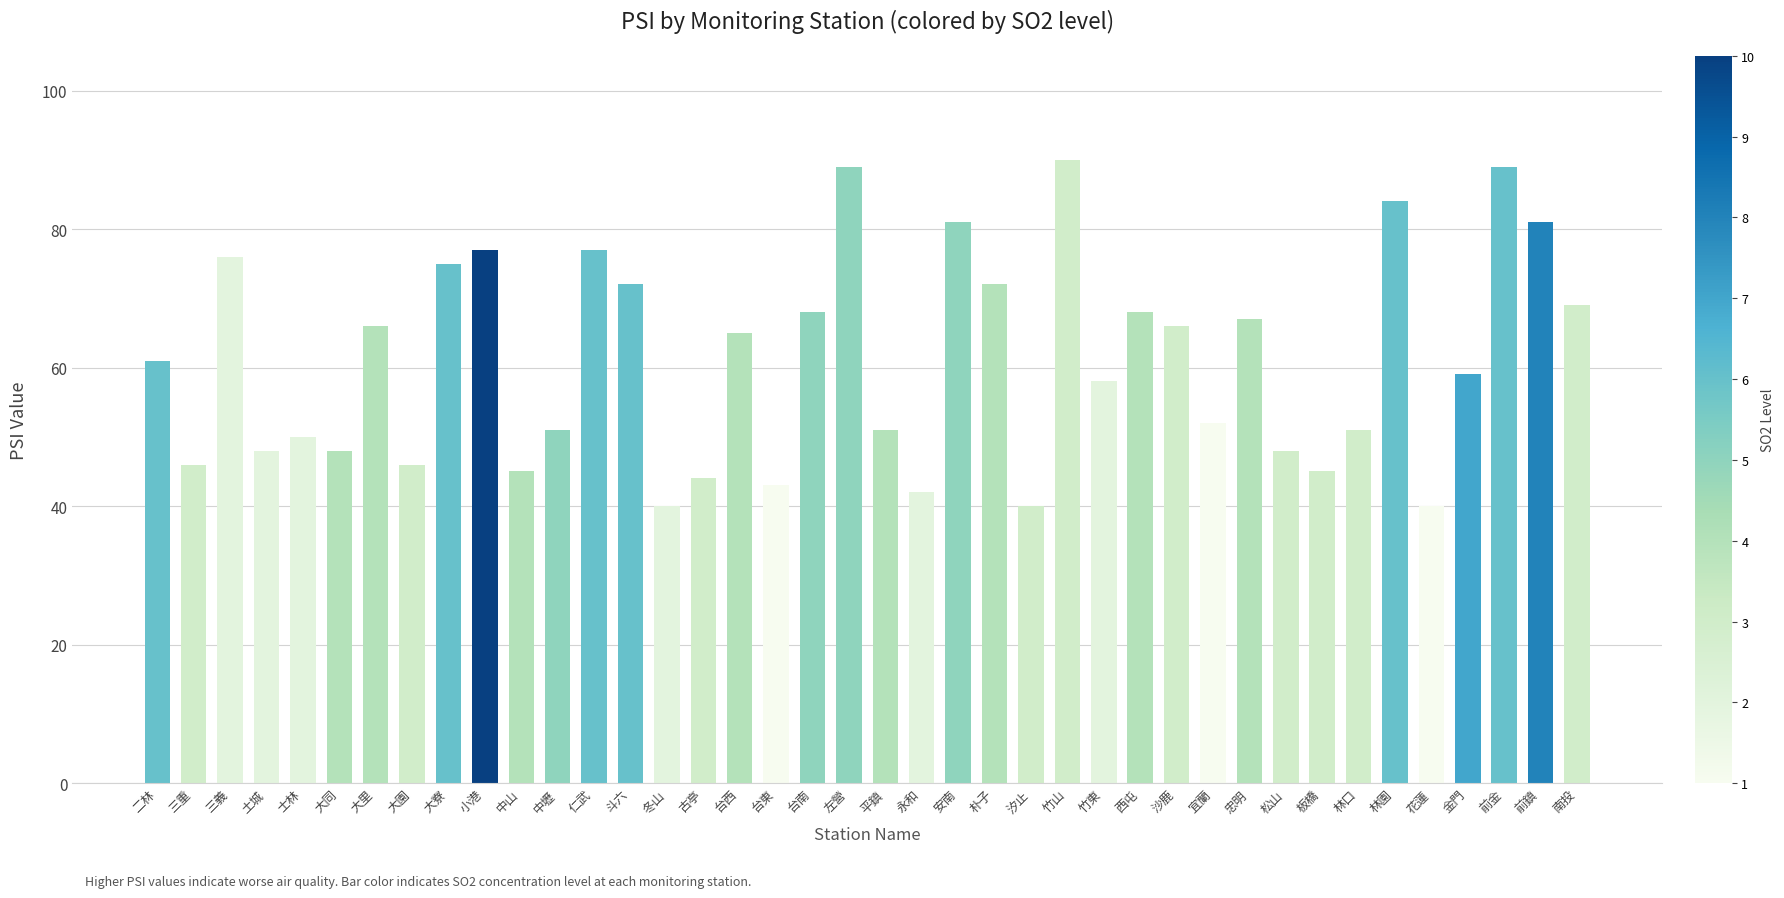

What is the smallest value displayed?

40